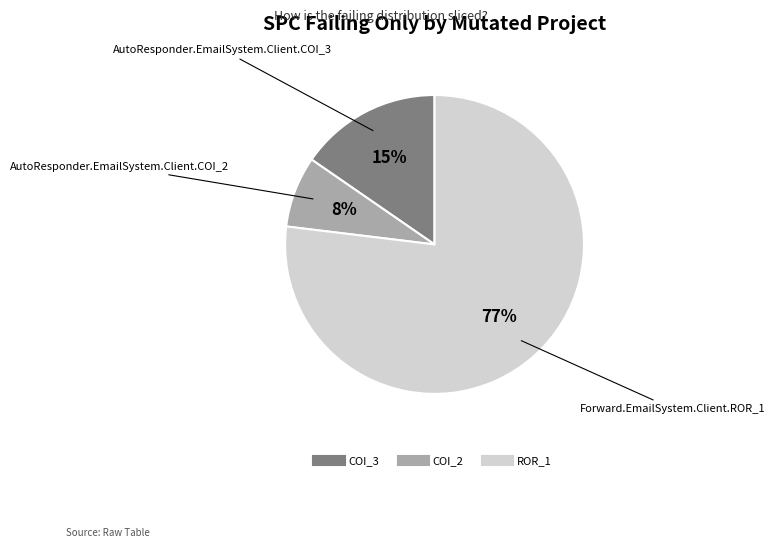

To the nearest percent, what is the difference between the largest and smallest slice percentages?

69%